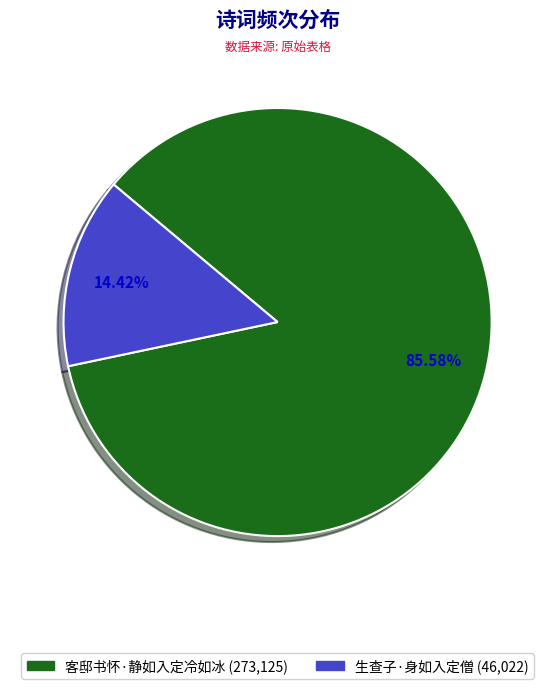

Rank the categories by value from highest to lowest.

客邸书怀·静如入定冷如冰, 生查子·身如入定僧